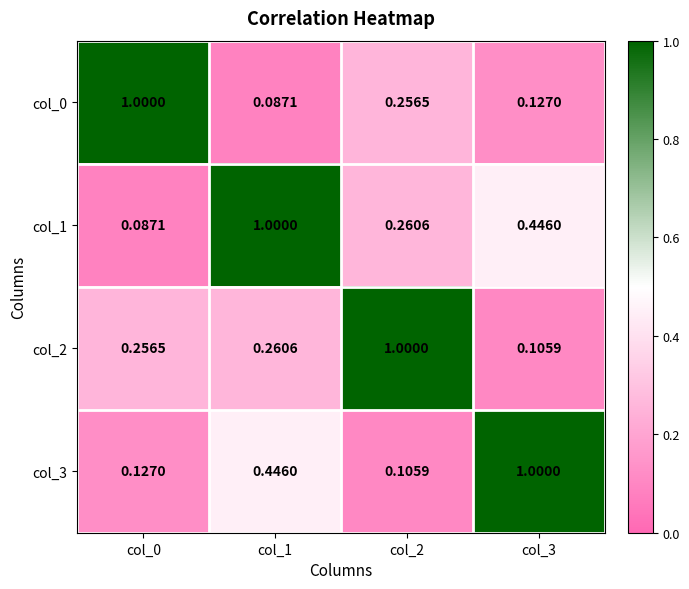

Is the value of col_0 at col_0 greater than the value of col_3 at col_2?

Yes